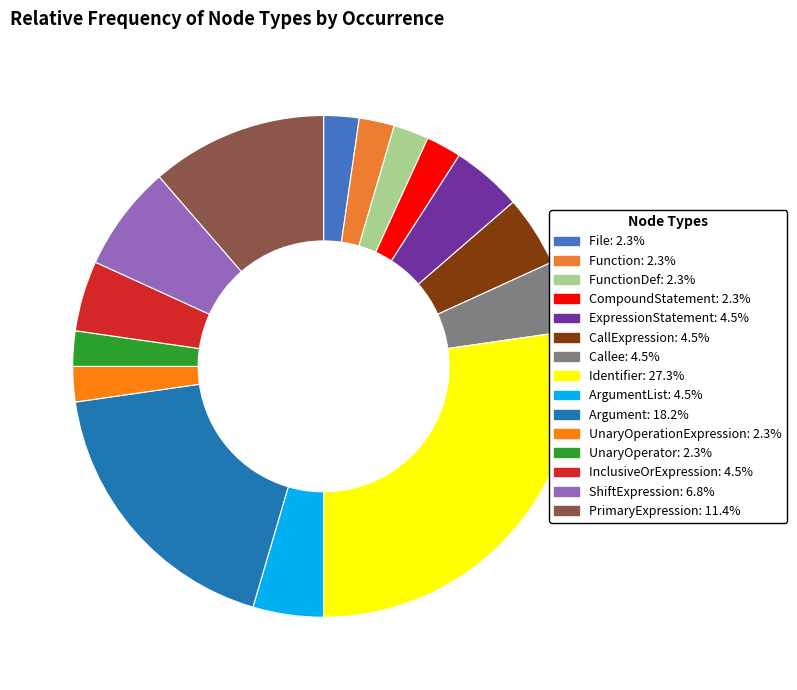

How many slices are in this pie chart?

15